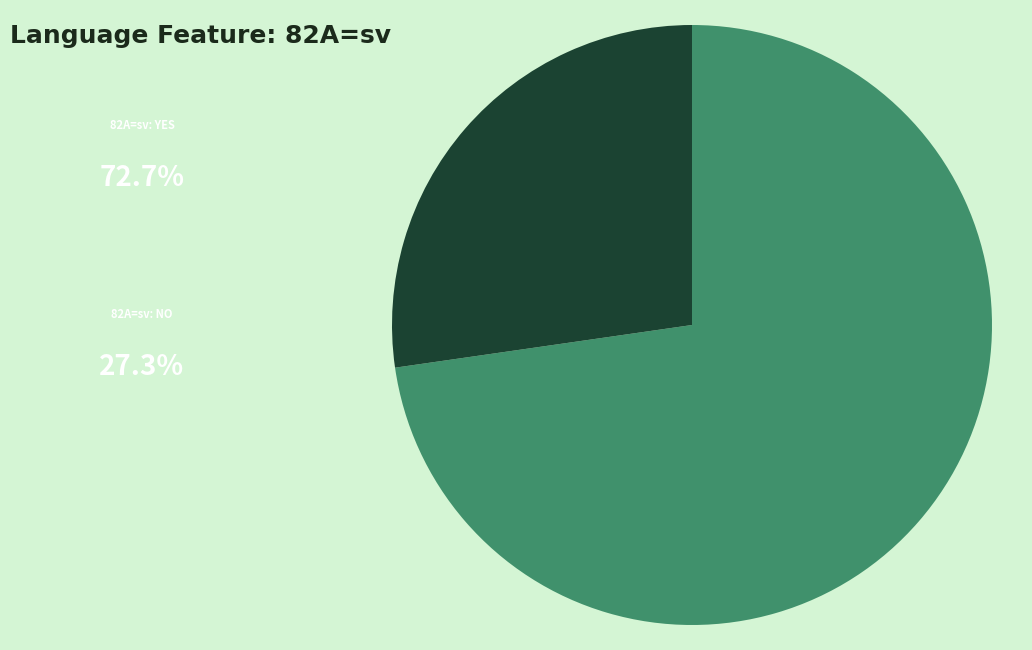

Is there a majority slice in this chart?

Yes